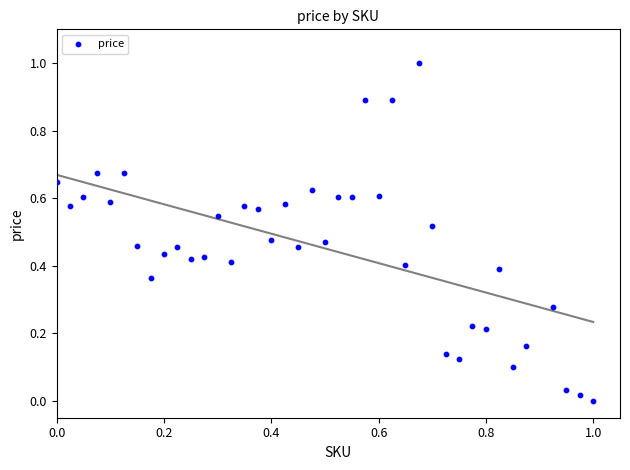

What is the range of X values (max minus min)?

1.0